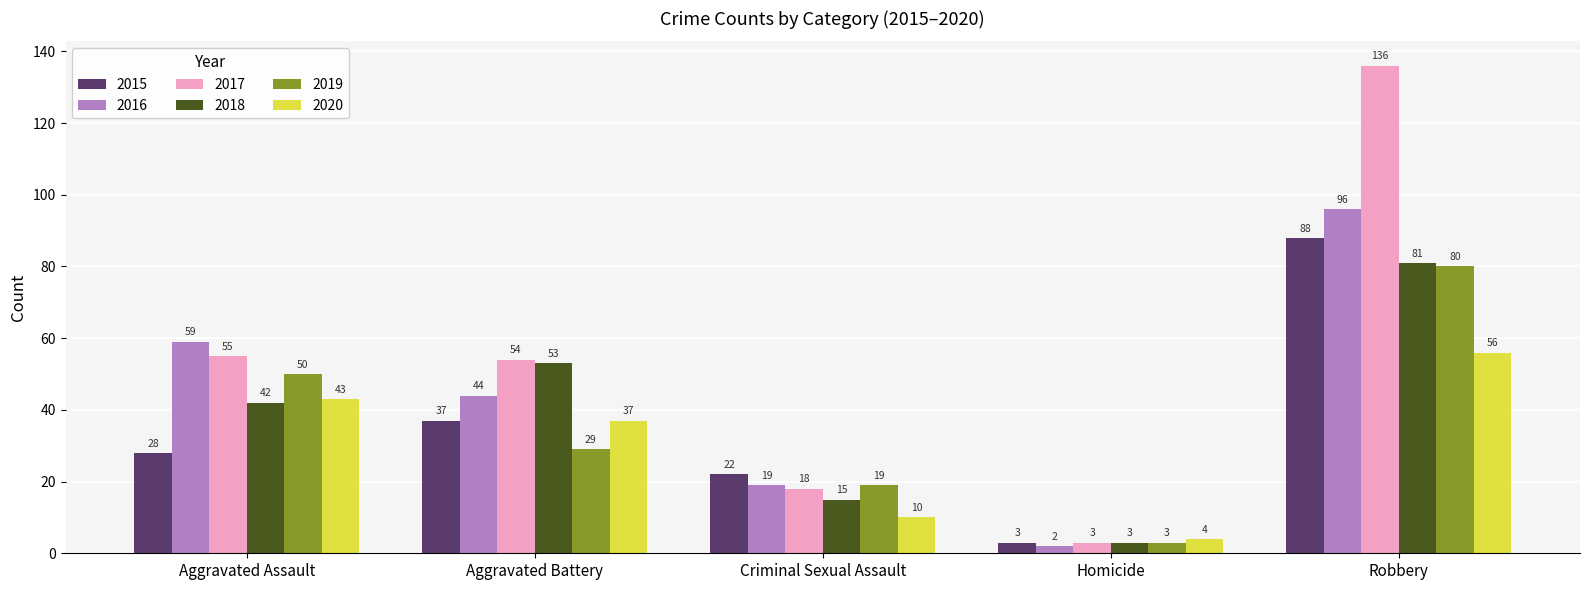

Which series has the largest range (max minus min)?

2017